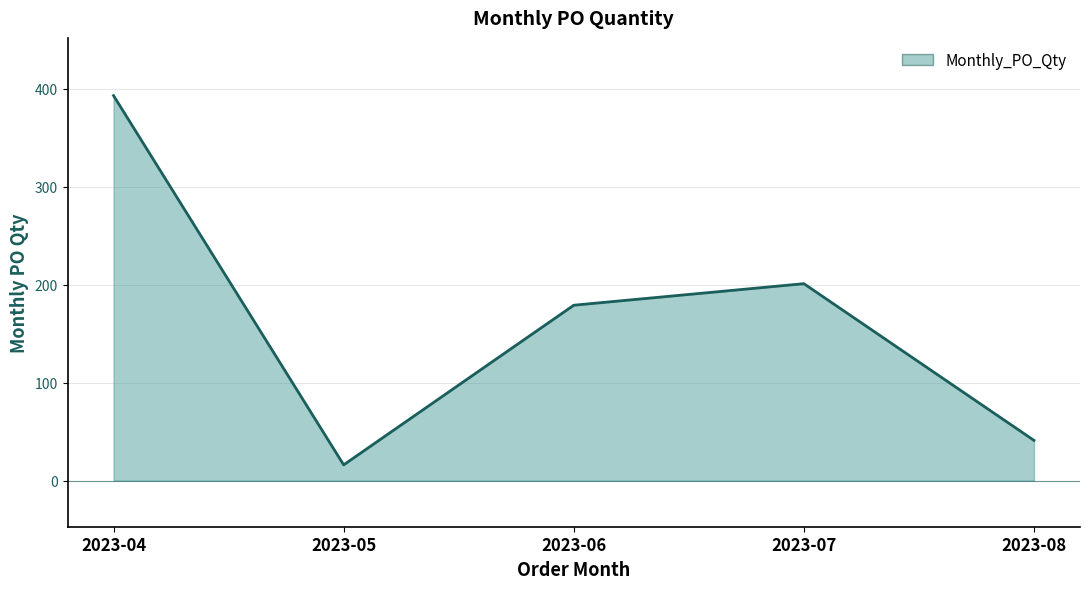

Rank the categories by value from lowest to highest.

2023-05, 2023-08, 2023-06, 2023-07, 2023-04